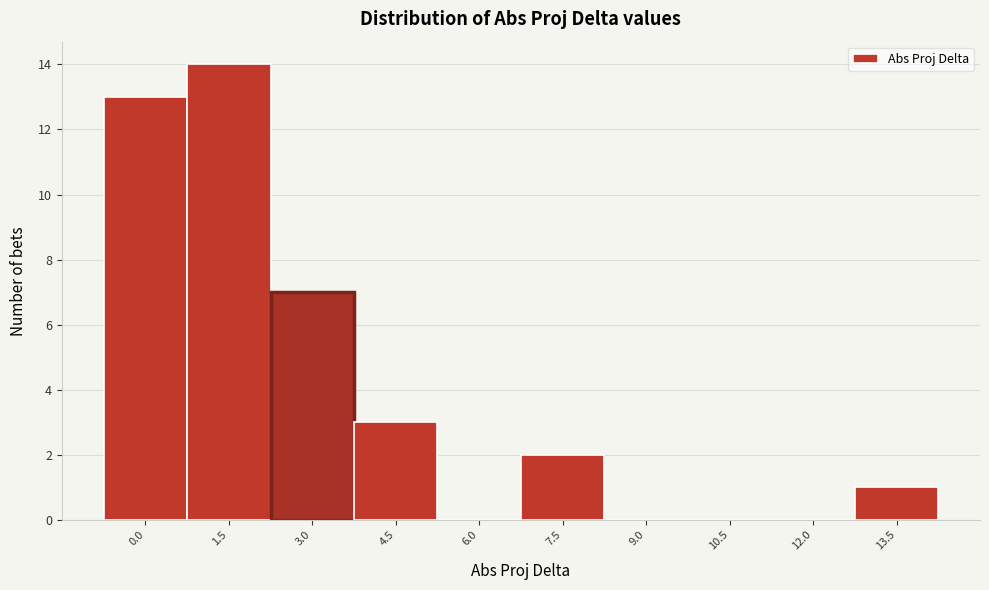

Reading left to right, transcribe all the data shown in this chart.

0.0=13	1.5=14	3.0=7	4.5=3	6.0=0	7.5=2	9.0=0	10.5=0	12.0=0	13.5=1